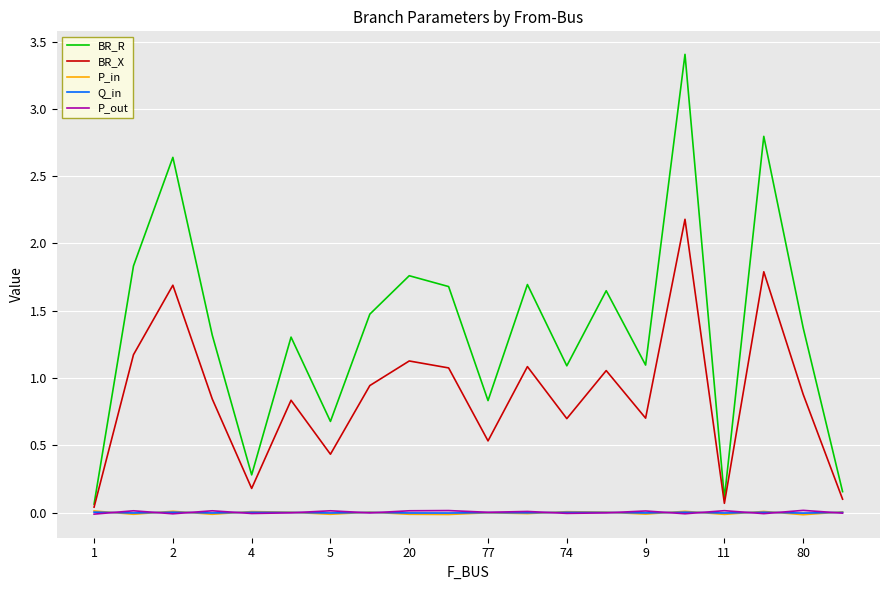

What is the maximum value shown in the chart?

3.4